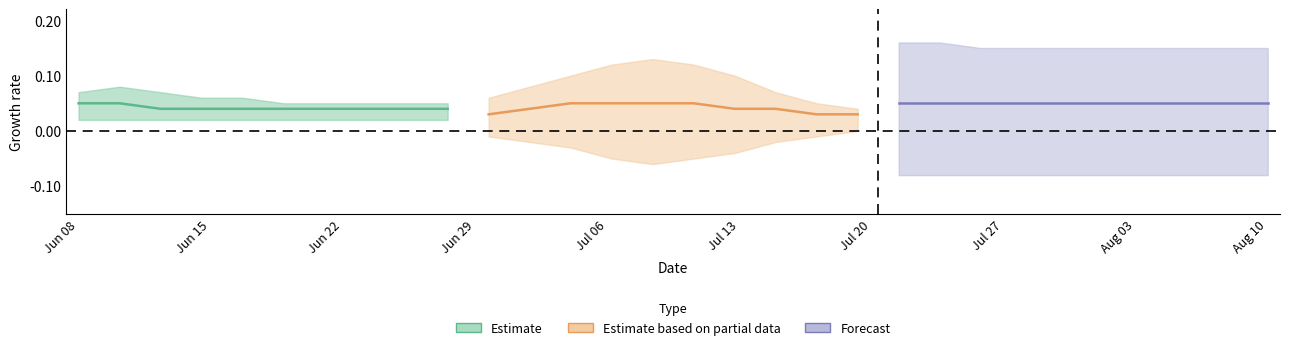

What is the label of the 8th point from the left?

Jul 27